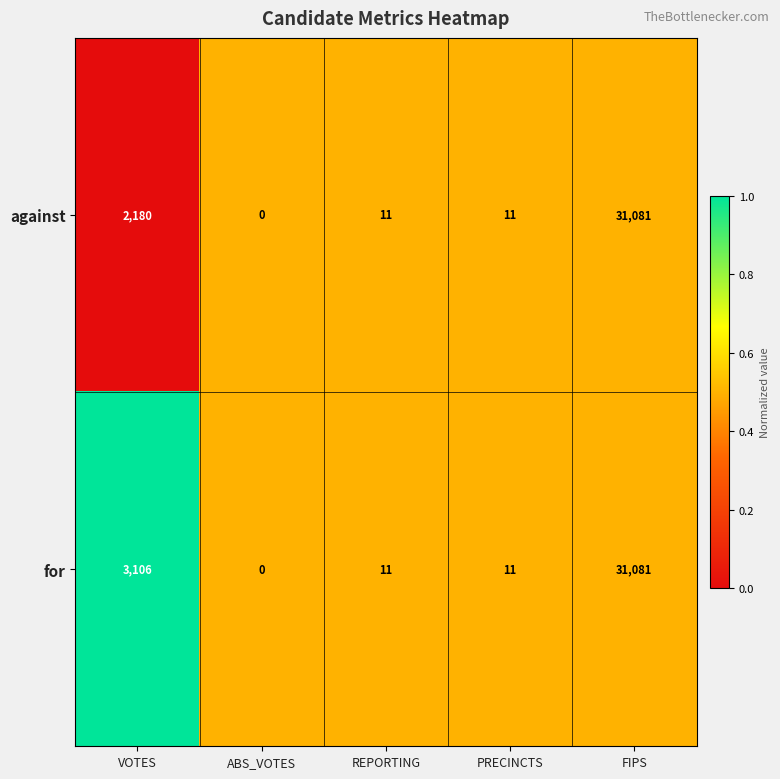

What value does the against series have at REPORTING, to the nearest 10?

10